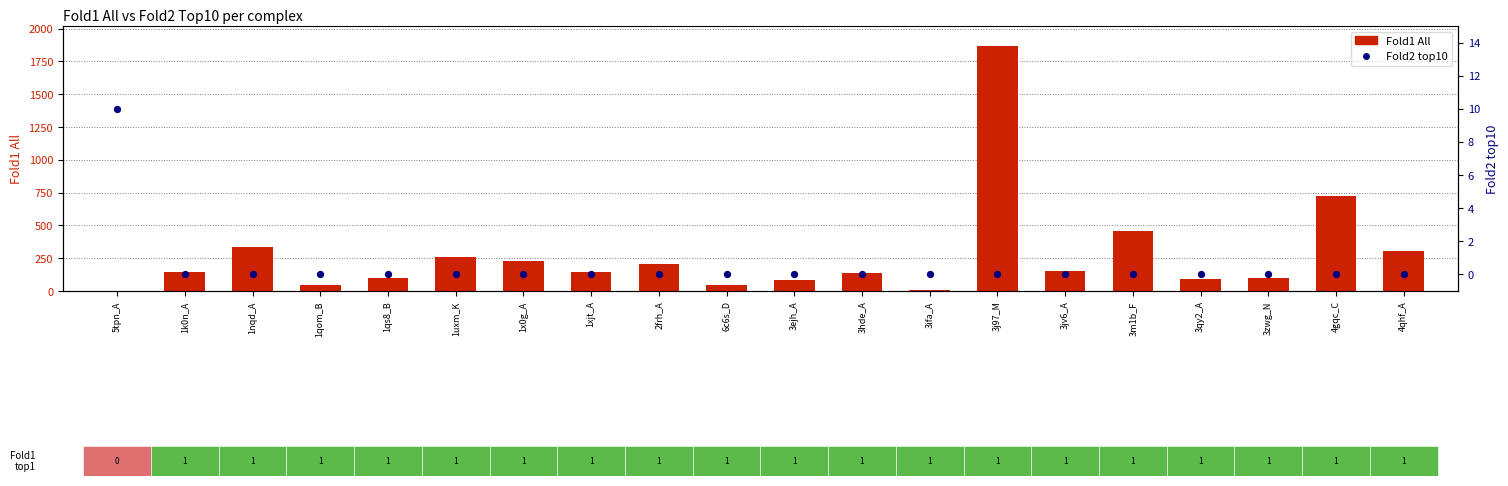

Which series contains the lowest Y value?

Fold1 All